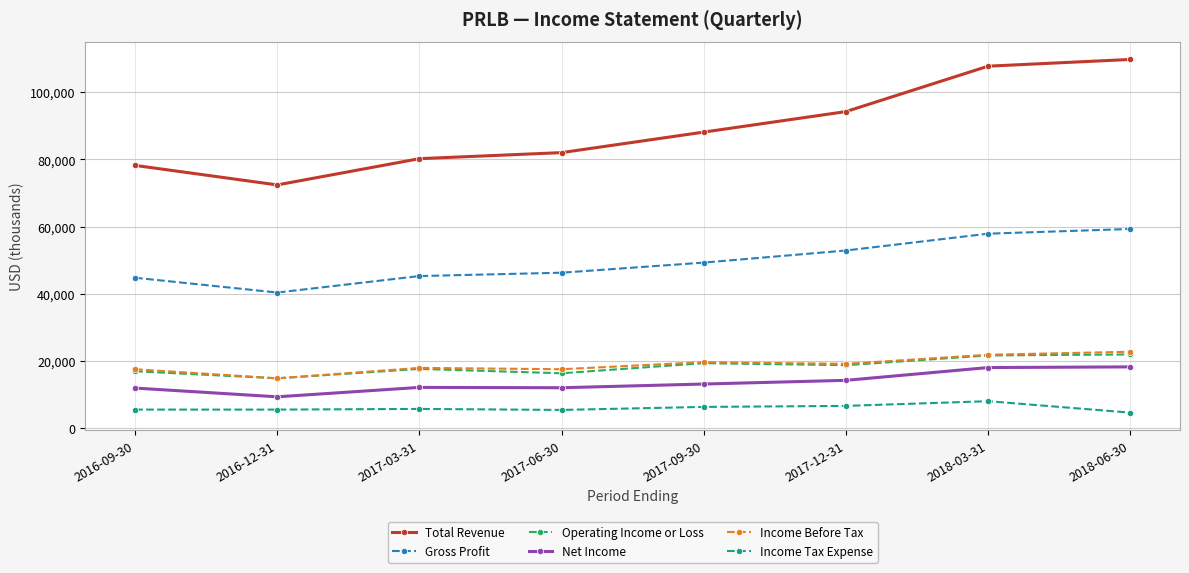

What is the total value across all series at 2017-03-31?

179200